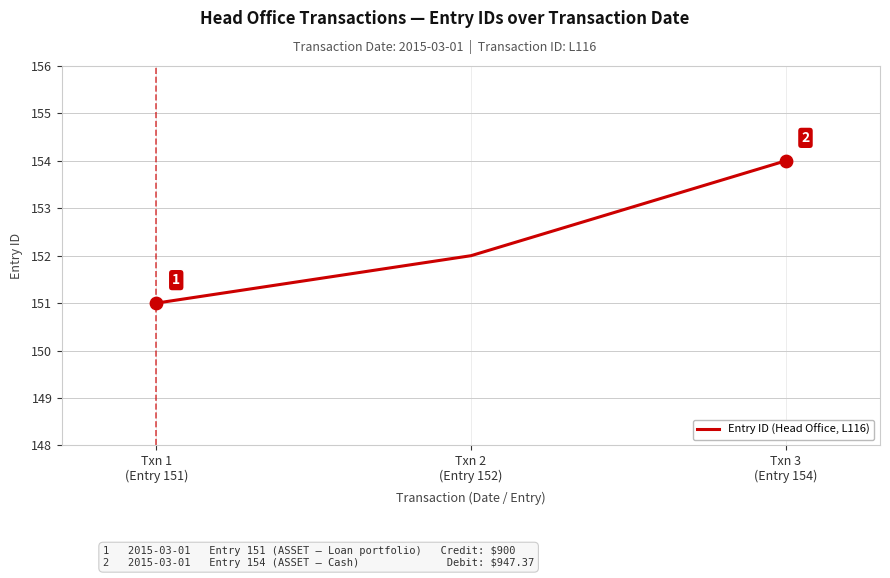

Which has a higher value, Txn 3
(Entry 154) or Txn 1
(Entry 151)?

Txn 3
(Entry 154)